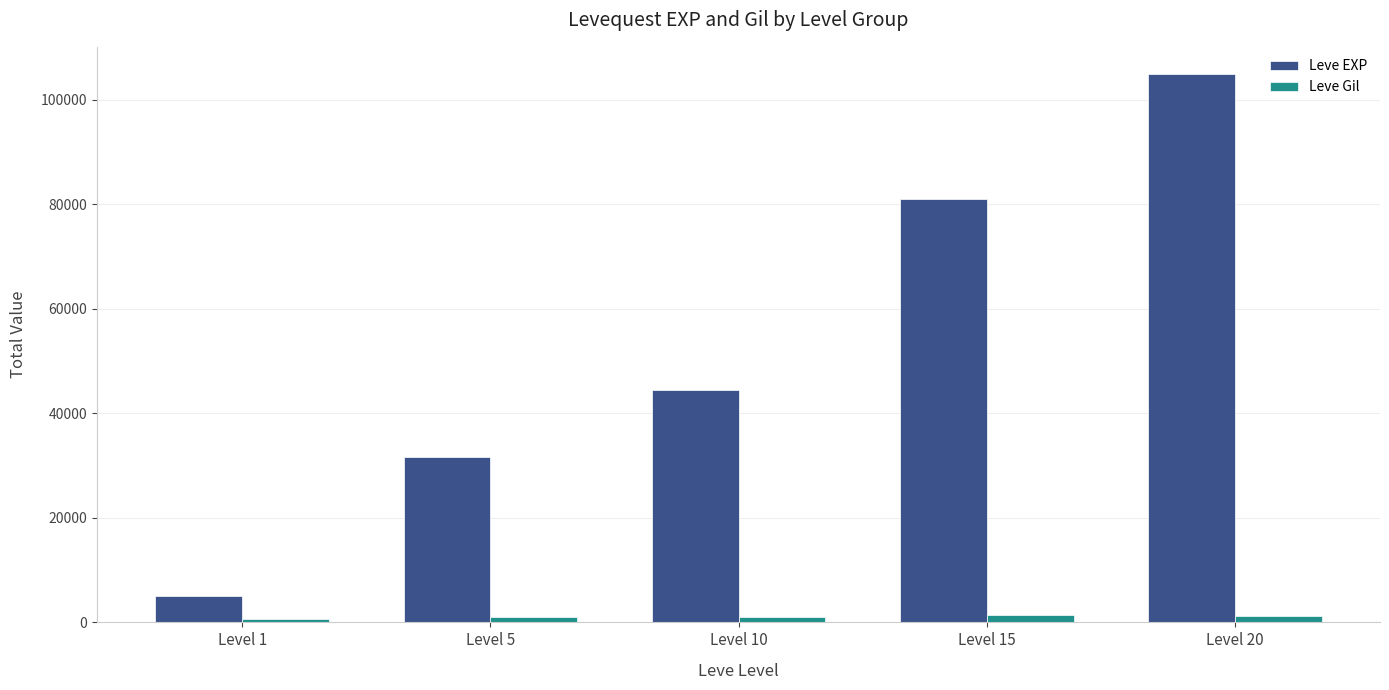

Which series has the largest total across all categories?

Leve EXP